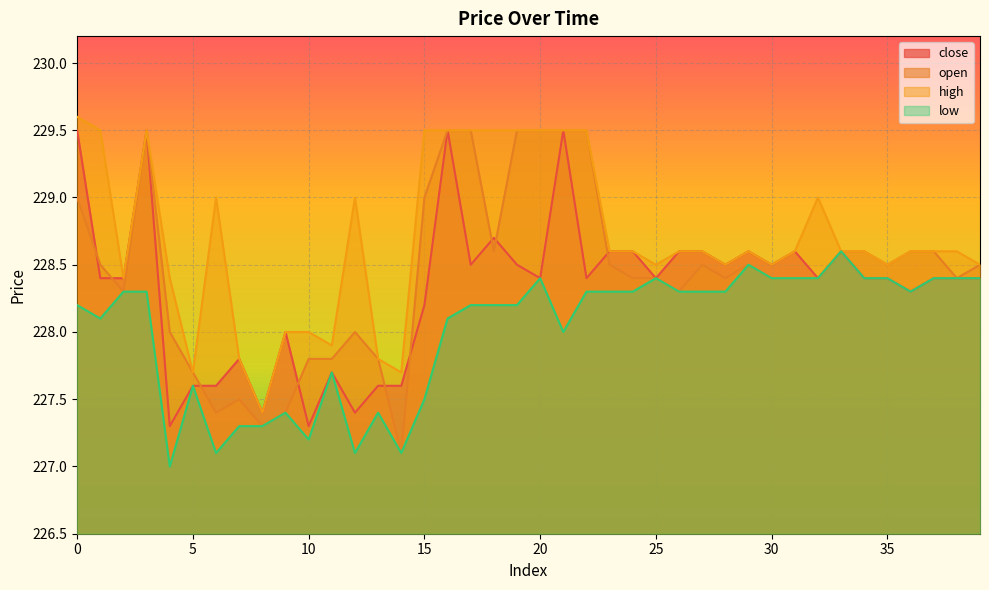

Which series ends up on top after the final intersection of open and close?

close